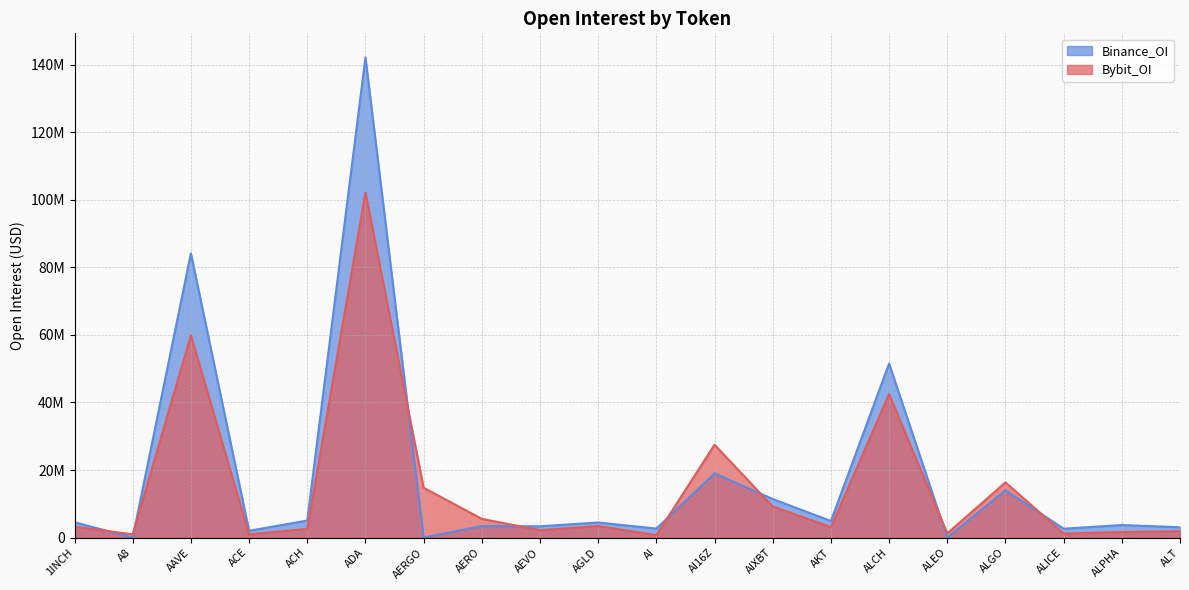

What is the difference between the maximum and minimum values in the Binance_OI series?

142187750